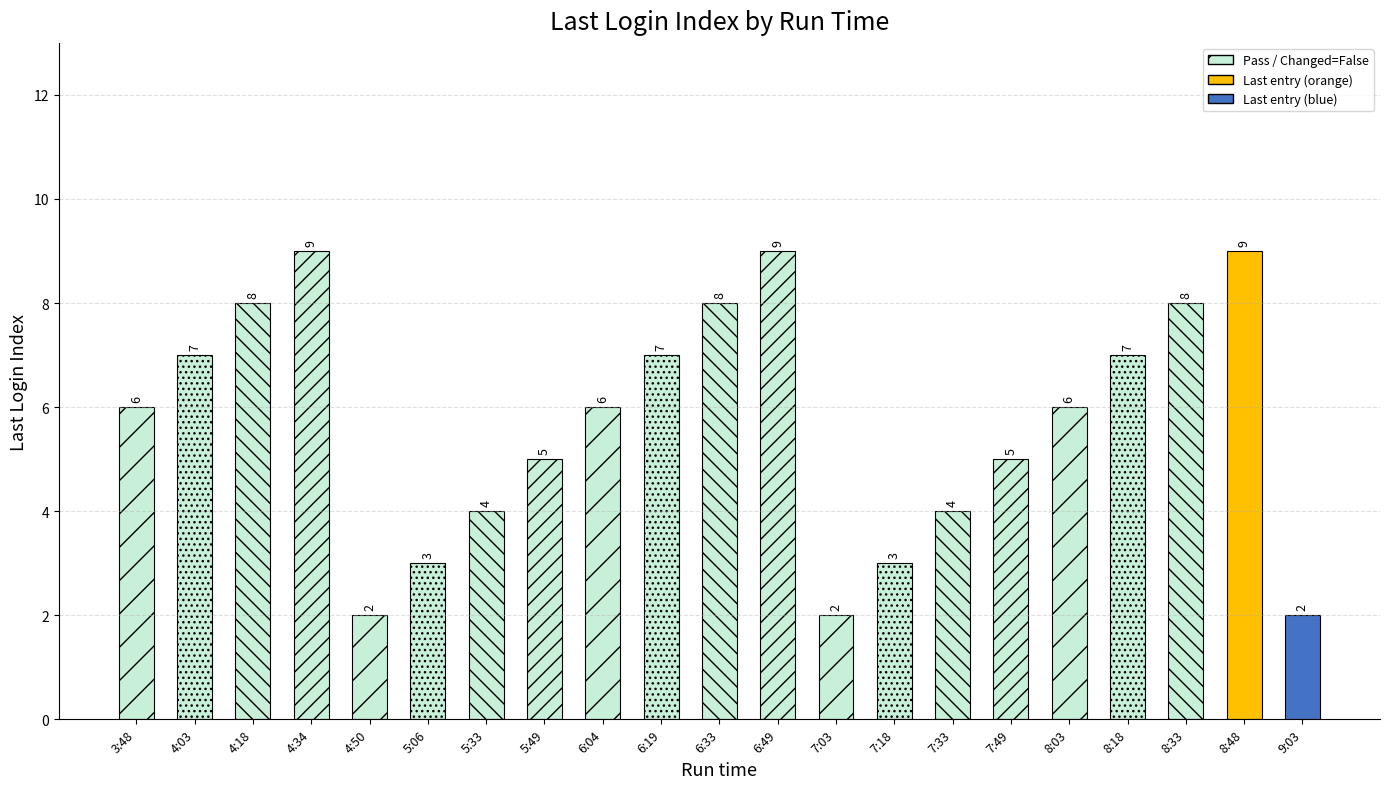

What is the difference between the maximum and second lowest values?

7